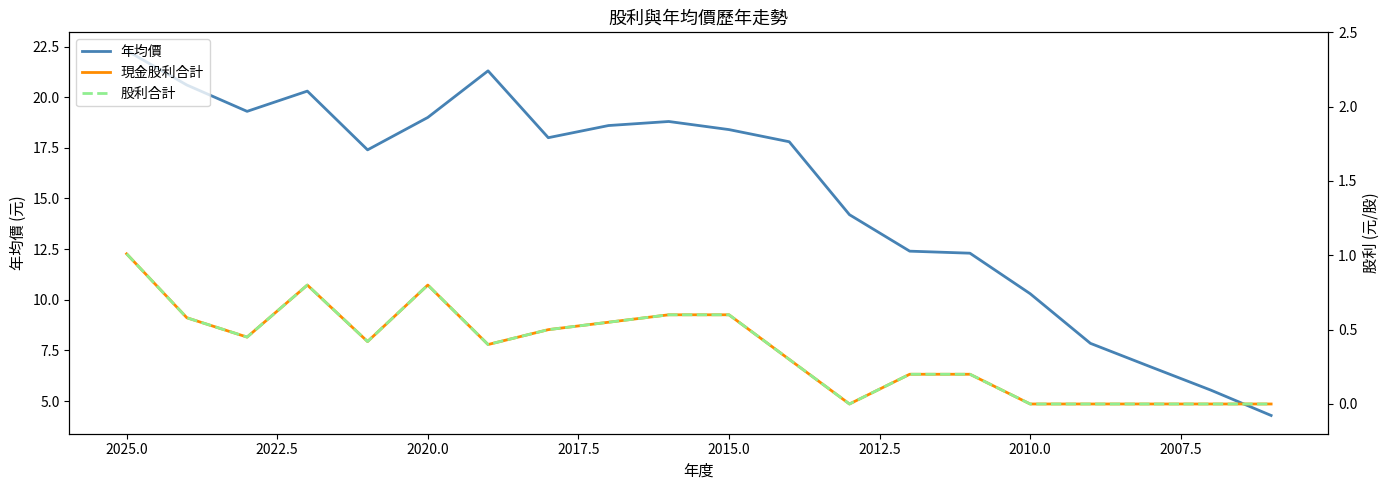

How many interior local peaks does the 股利合計 series have?

2